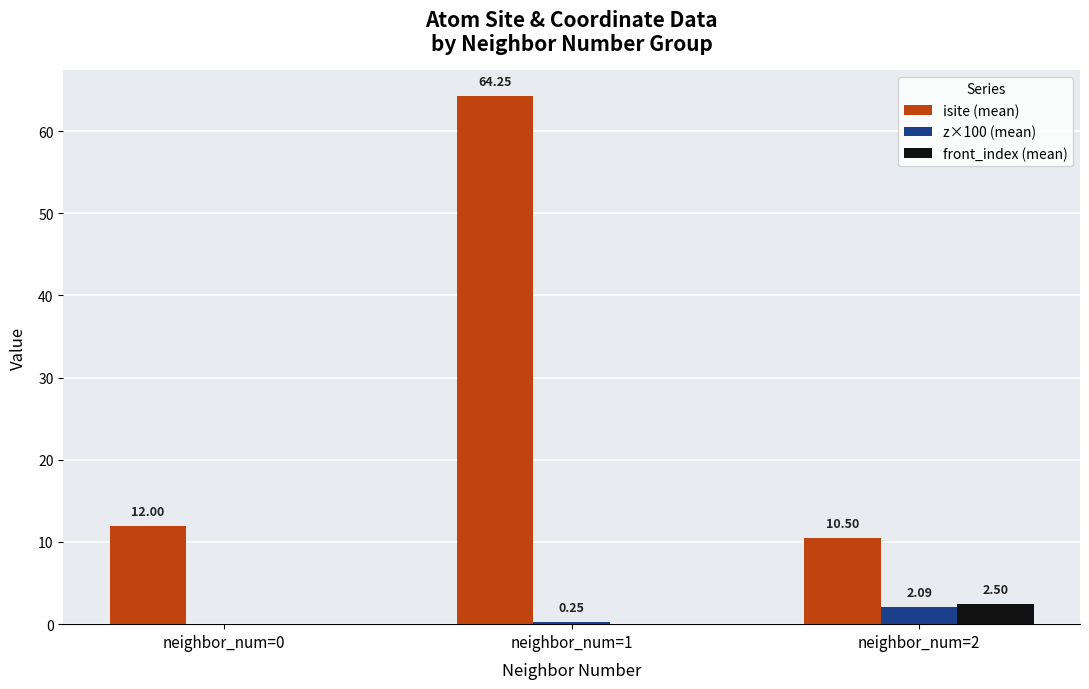

What is the total value across all series at neighbor_num=1?

64.5